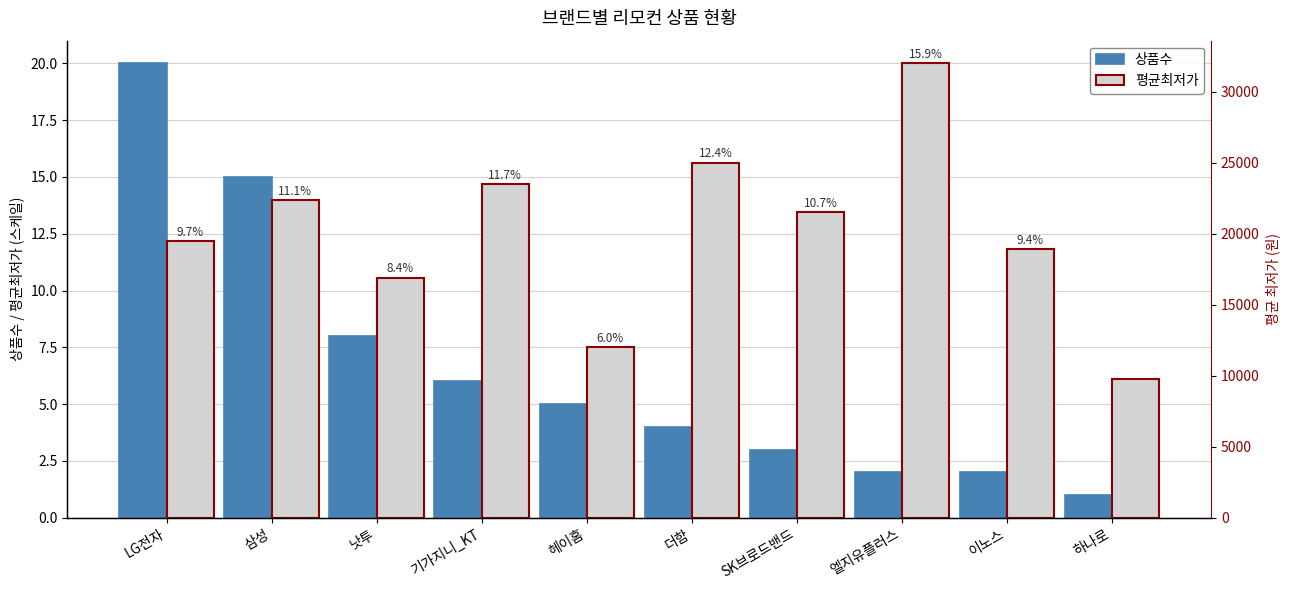

Which category has the lowest value in the 평균최저가 series?

하나로